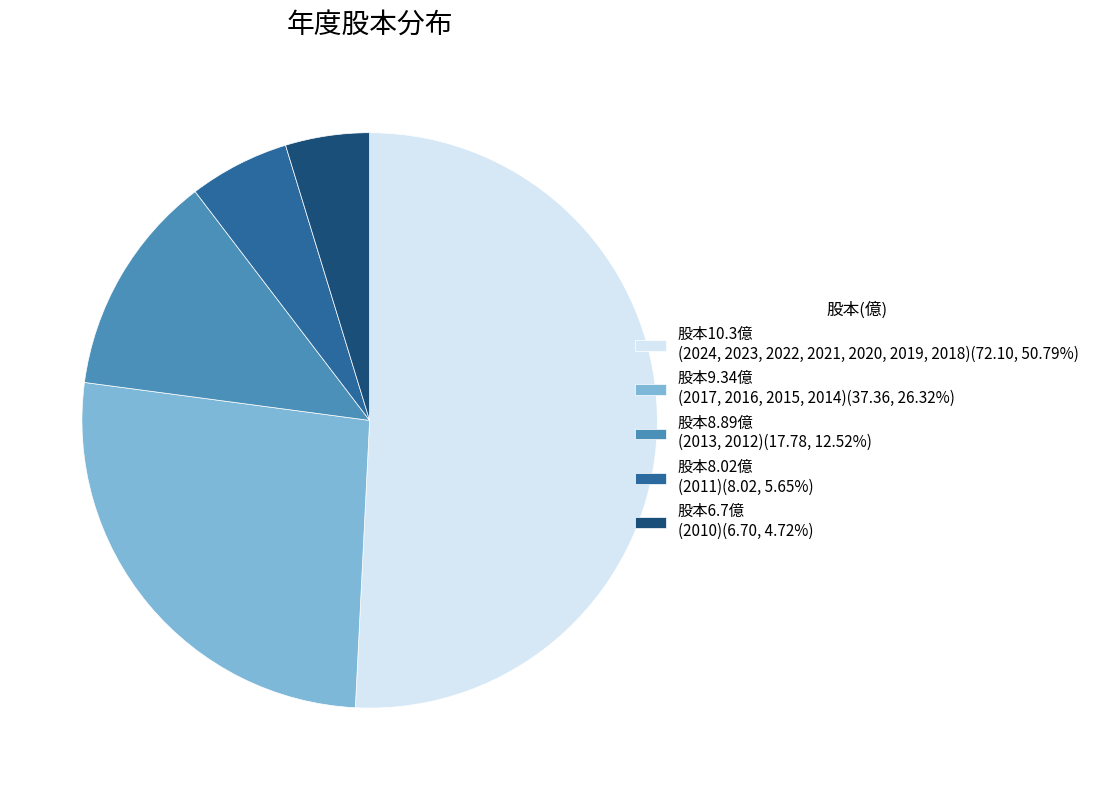

Do 股本6.7億 (2010)(6.70, 4.72%) and 股本9.34億 (2017, 2016, 2015, 2014)(37.36, 26.32%) together represent more than half of the pie?

No